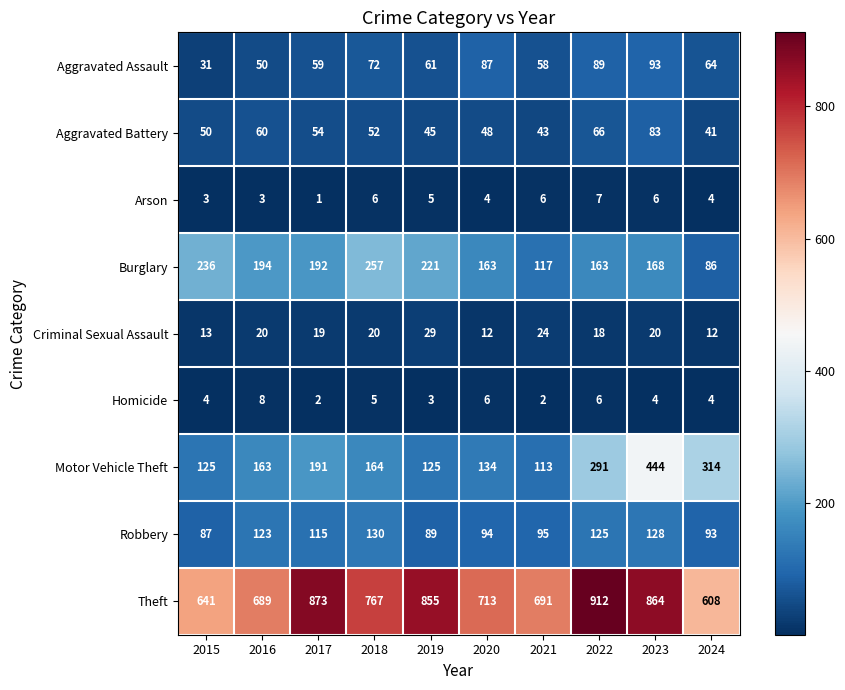

What is the spread (max minus min) of values at 2015?

638